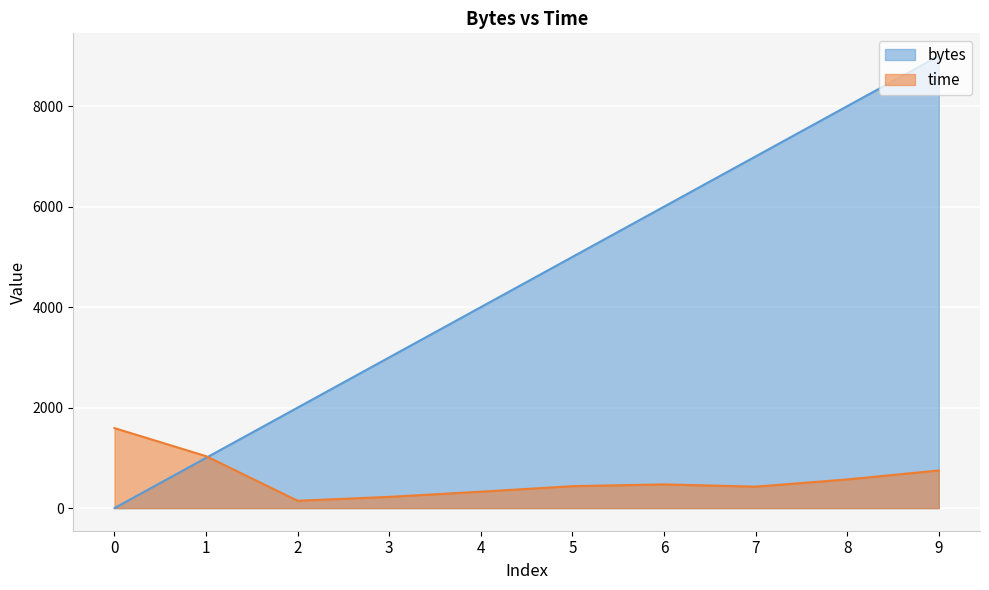

What is the value of the time point at the 6th from the left?

436.9